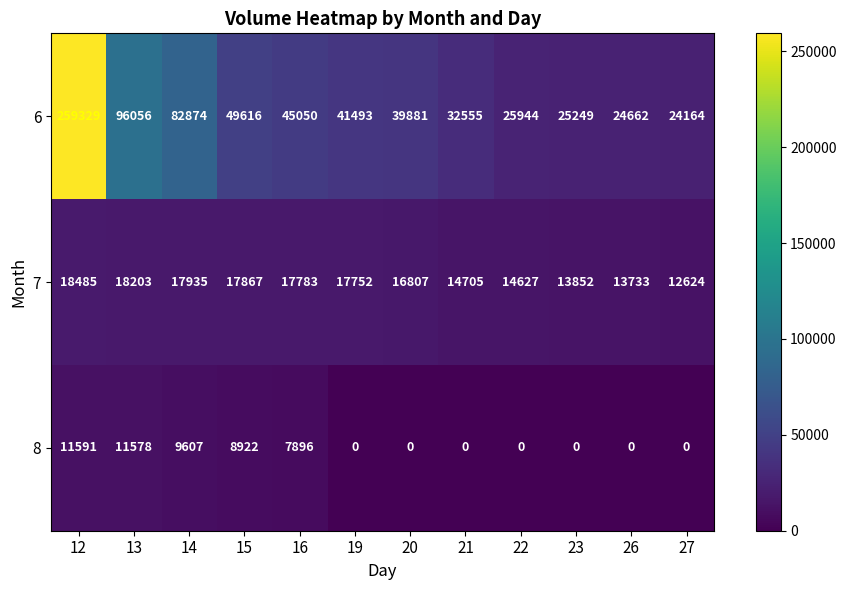

What is the sum of all 8 values?

49594